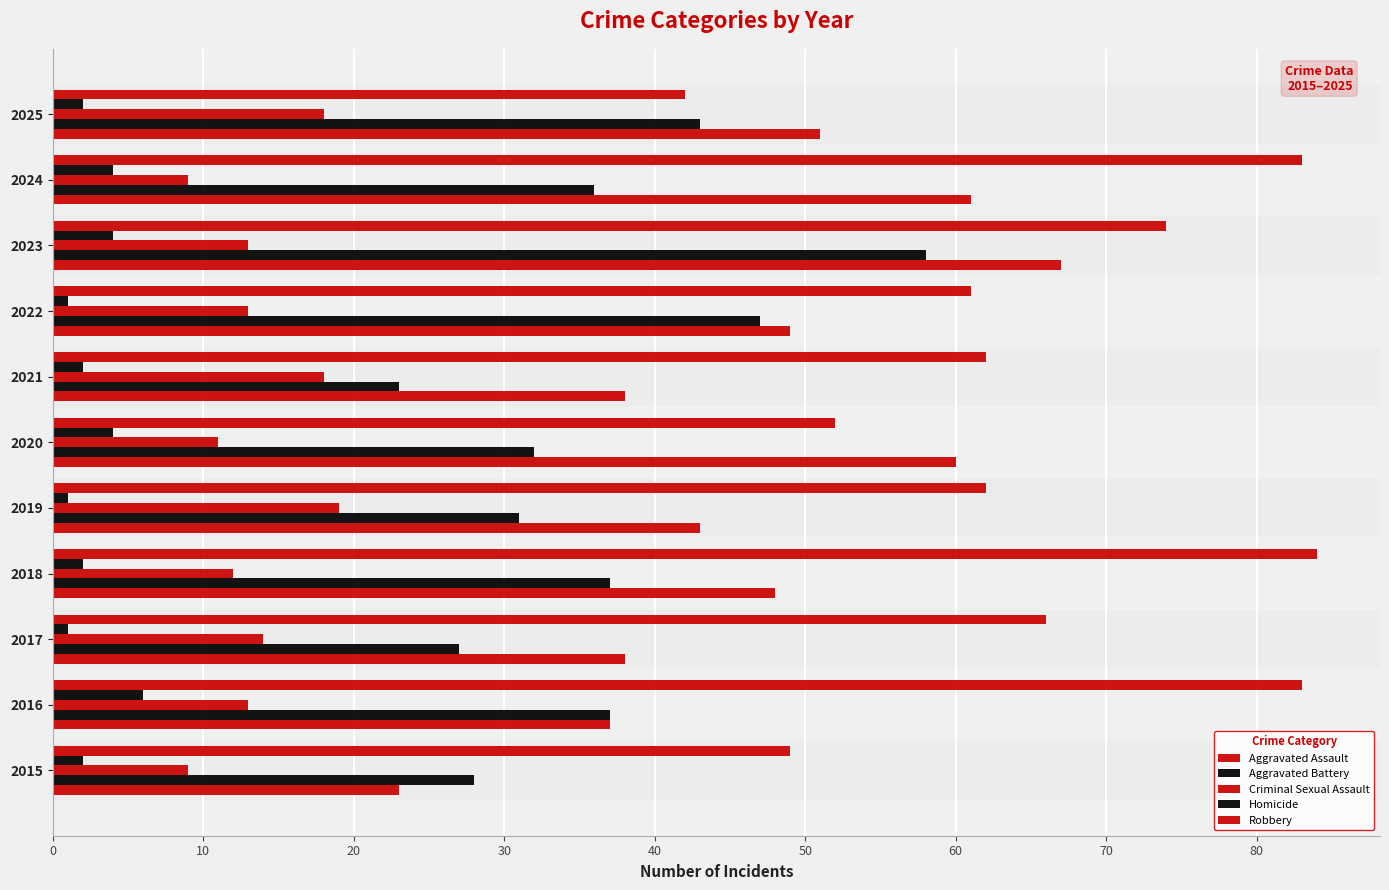

Reading left to right, transcribe all the data shown in this chart.

Aggravated Assault: 23	37	38	48	43	60	38	49	67	61	51
Aggravated Battery: 28	37	27	37	31	32	23	47	58	36	43
Criminal Sexual Assault: 9	13	14	12	19	11	18	13	13	9	18
Homicide: 2	6	1	2	1	4	2	1	4	4	2
Robbery: 49	83	66	84	62	52	62	61	74	83	42